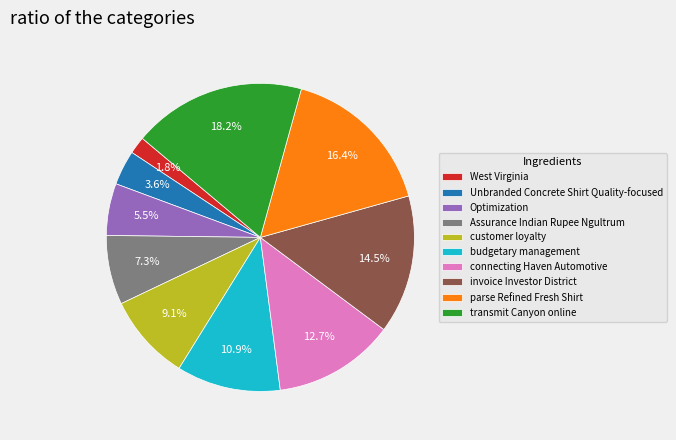

Count the number of slices in the pie.

10